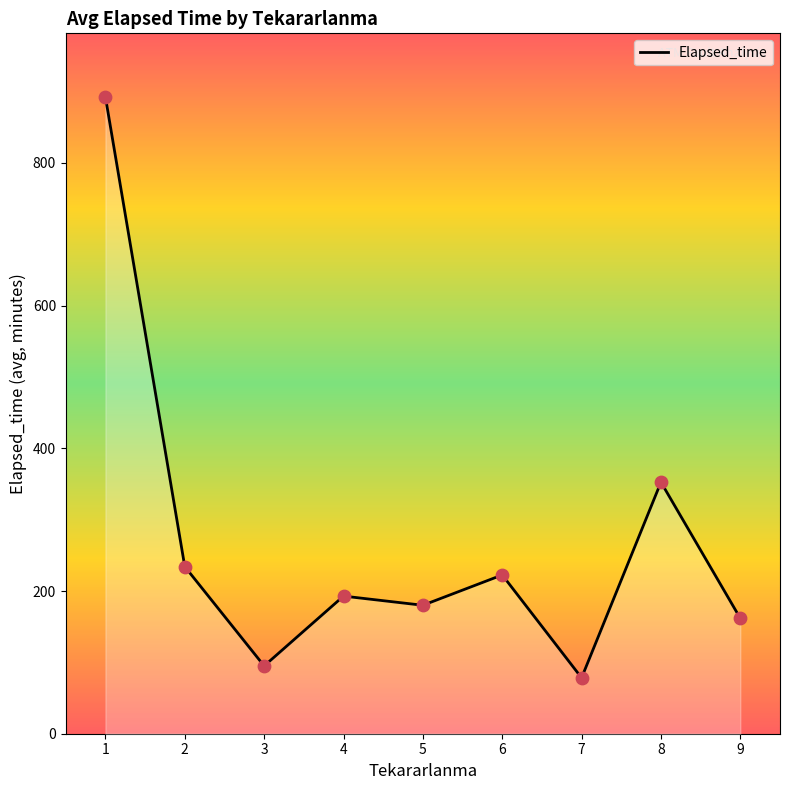

What is the ratio of the value at 3 to the value at 4?

0.5